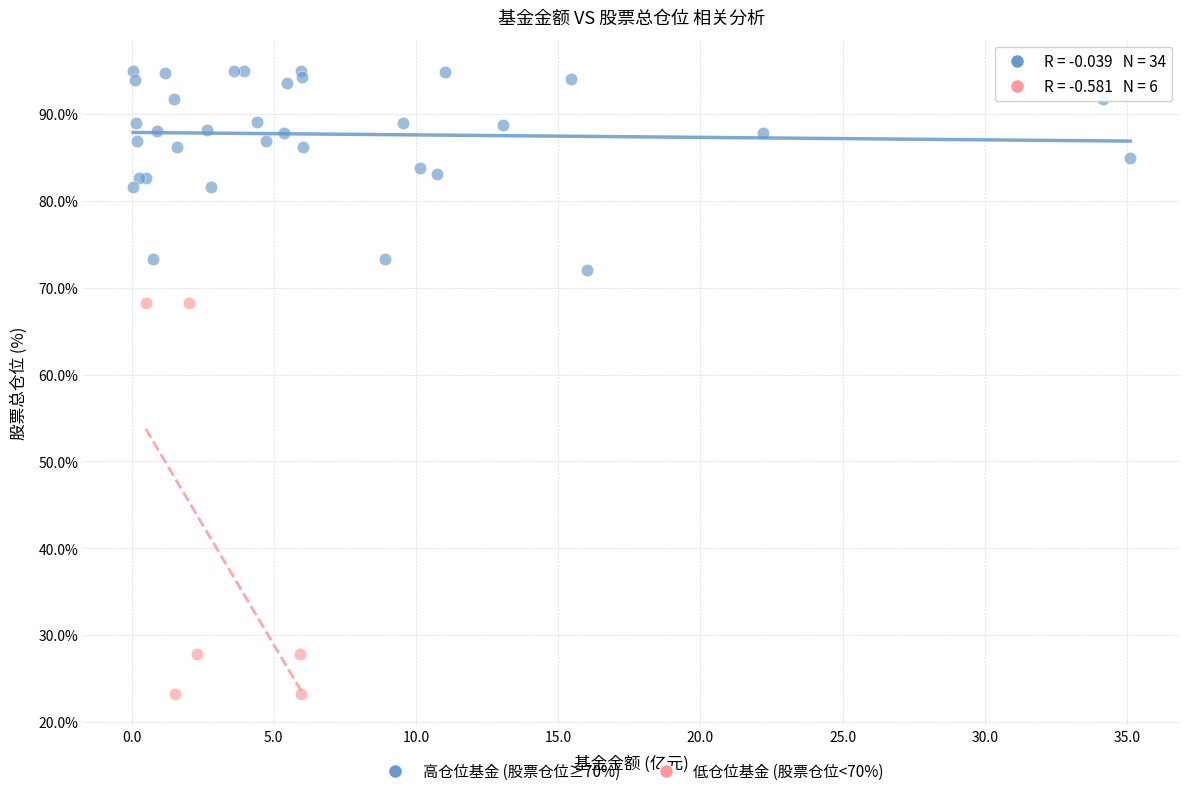

What are all the series names shown in the legend?

高仓位基金 (股票仓位≥70%), 低仓位基金 (股票仓位<70%)